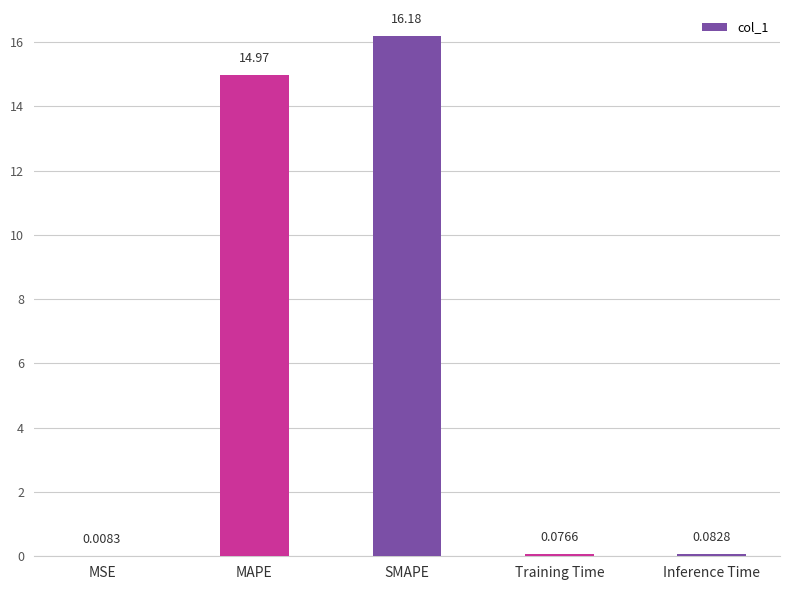

What is the sum of the values at MAPE and Inference Time?

15.1